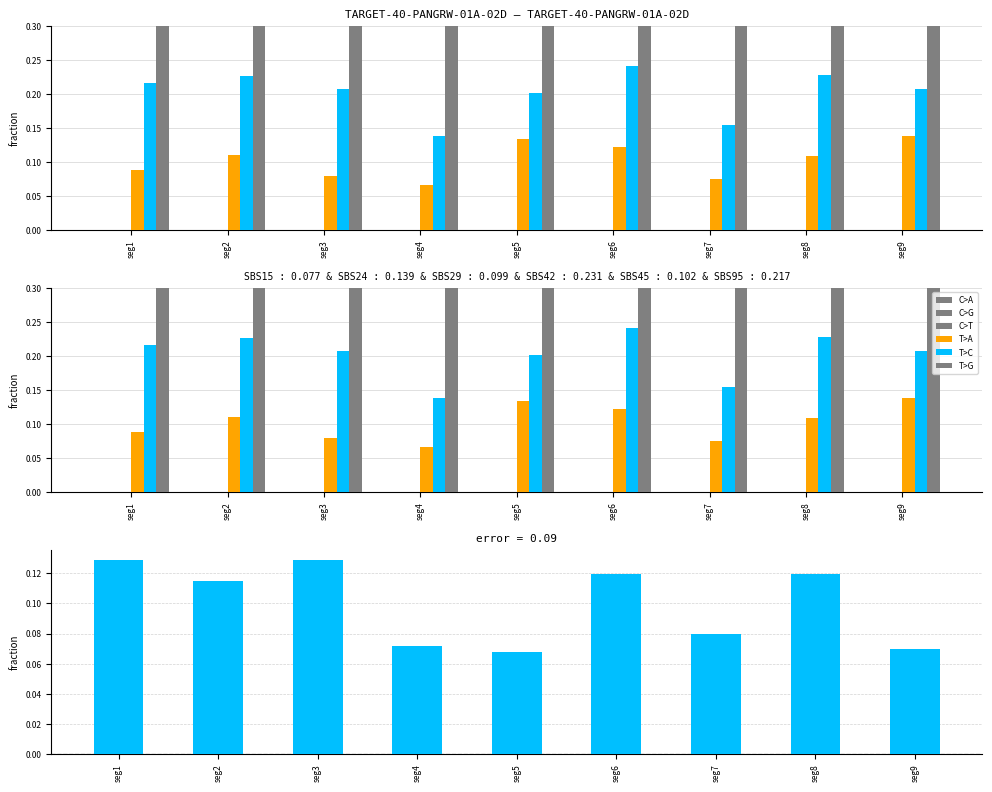

How many groups of bars are there?

9